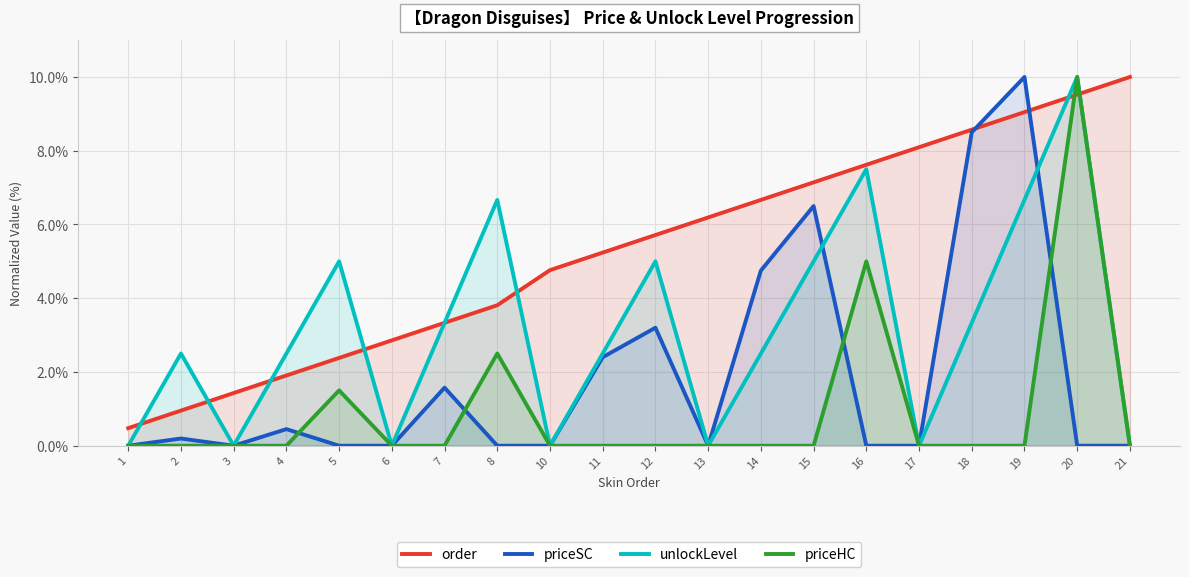

True or false: priceSC and unlockLevel intersect in this chart.

True